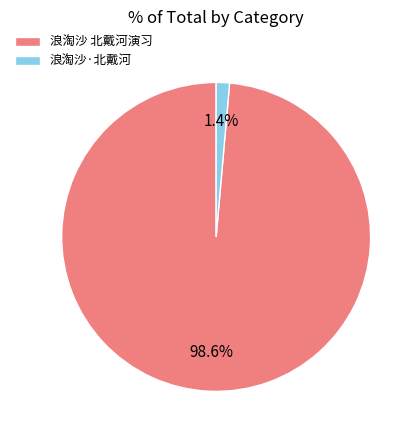

What percentage is the 浪淘沙 北戴河演习 slice, to the nearest percent?

99%